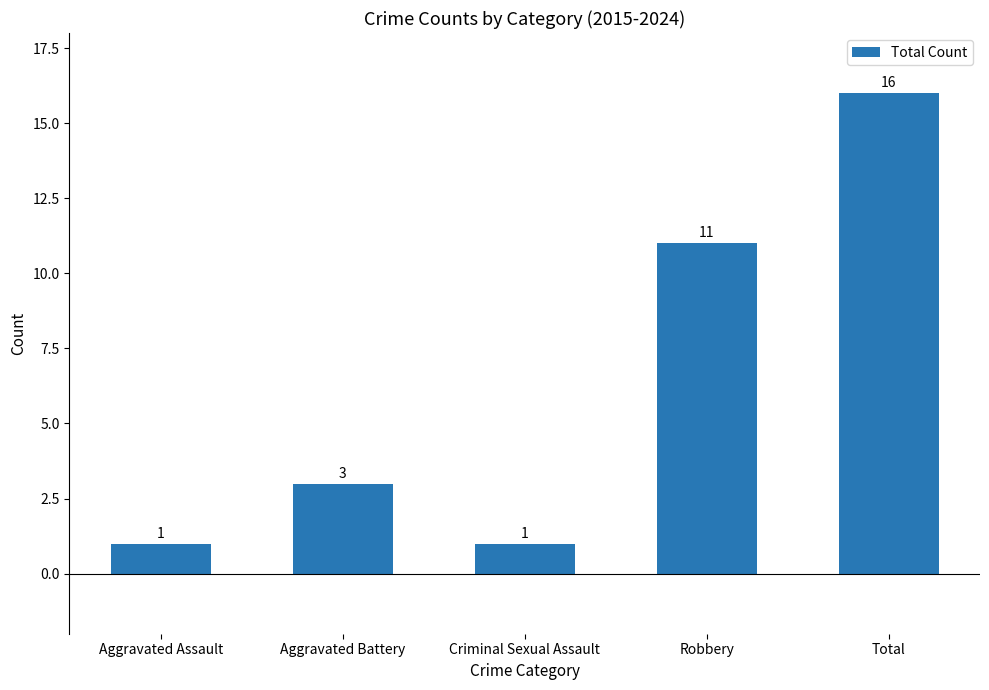

Reading left to right, extract all data points from this chart.

Aggravated Assault=1	Aggravated Battery=3	Criminal Sexual Assault=1	Robbery=11	Total=16